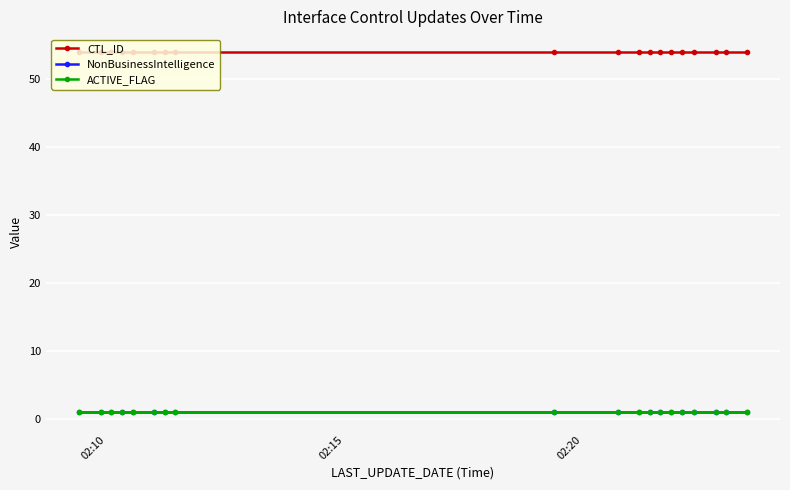

Reading left to right, what are all the values shown in this chart?

CTL_ID: 54	54	54	54	54	54	54	54	54	54	54	54	54	54	54	54	54	54	54
NonBusinessIntelligence: 1	1	1	1	1	1	1	1	1	1	1	1	1	1	1	1	1	1	1
ACTIVE_FLAG: 1	1	1	1	1	1	1	1	1	1	1	1	1	1	1	1	1	1	1